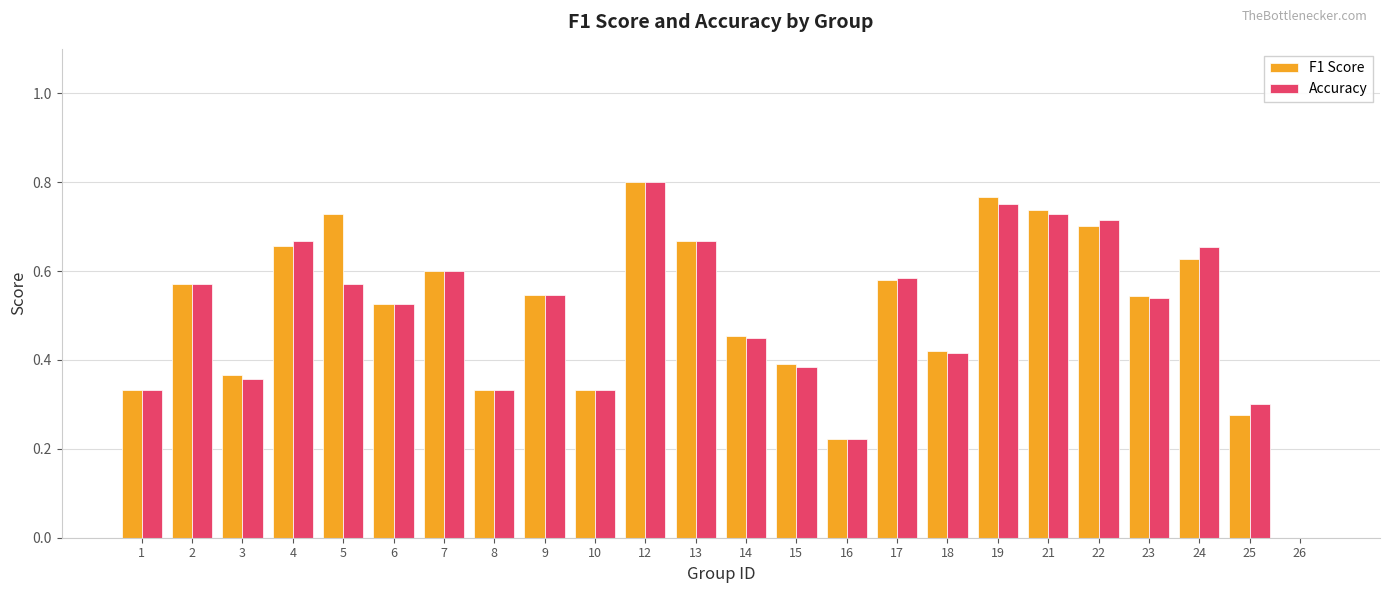

What are all the series names shown in the legend?

F1 Score, Accuracy